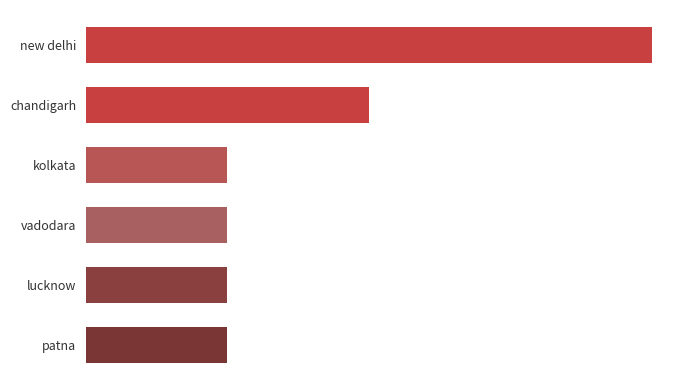

Are the bars horizontal?

Yes